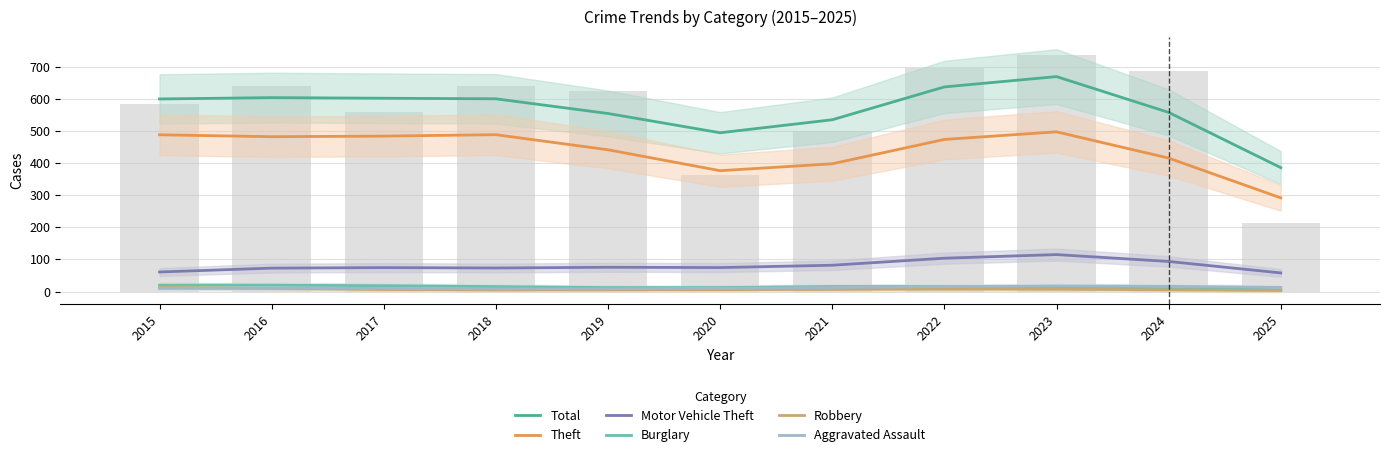

Is it true that Motor Vehicle Theft equals 21.5 at 2021?

False